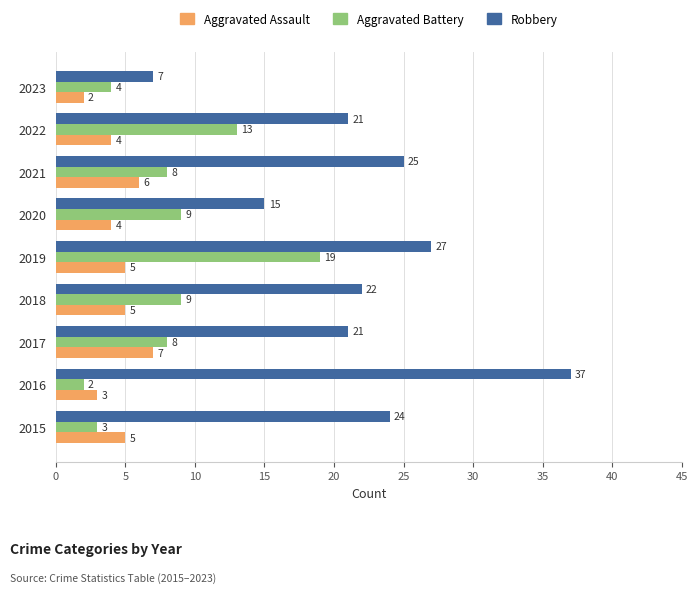

Which series has the largest range (max minus min)?

Robbery